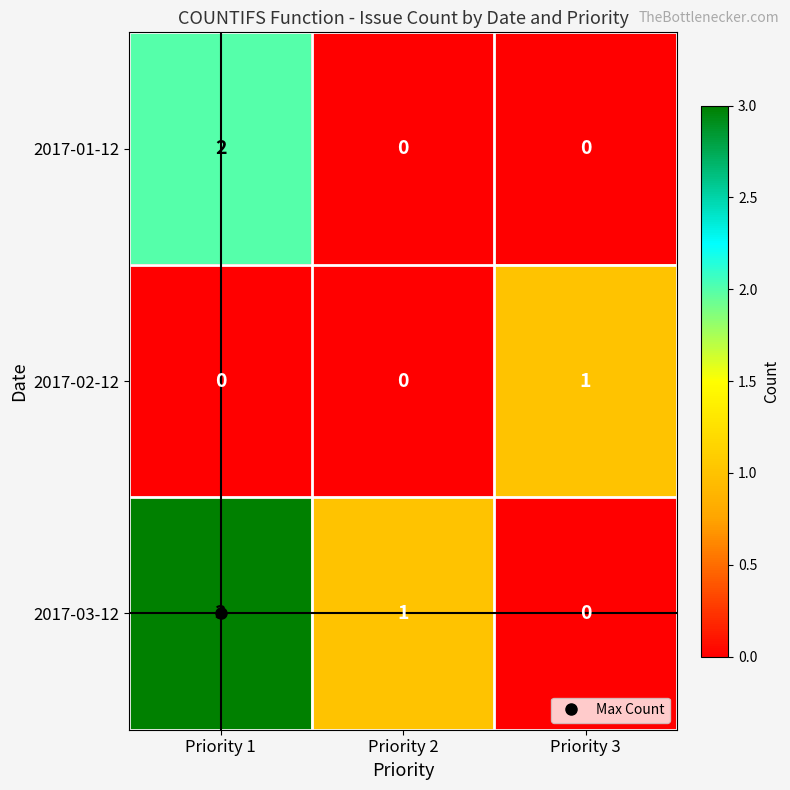

True or false: 2017-02-12 has a value of 1 at Priority 3.

True